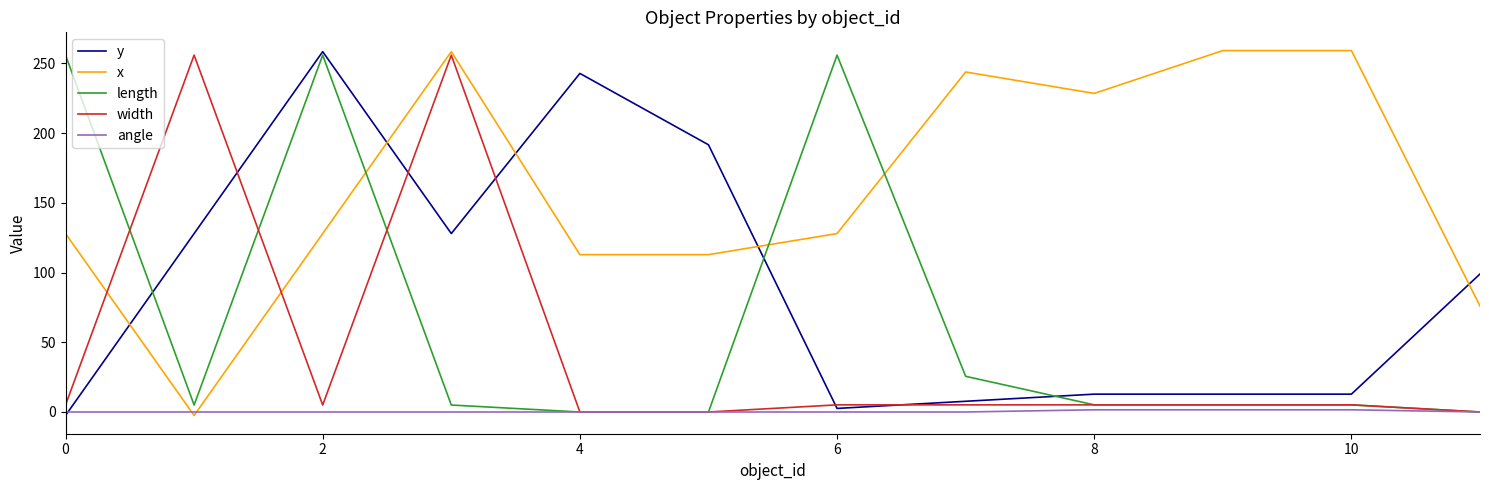

At how many categories does at least one series exceed 116?

11